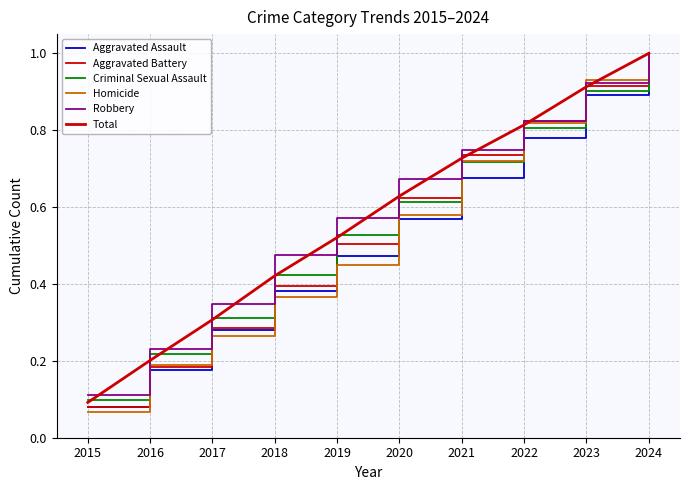

True or false: Robbery and Aggravated Battery intersect in this chart.

False